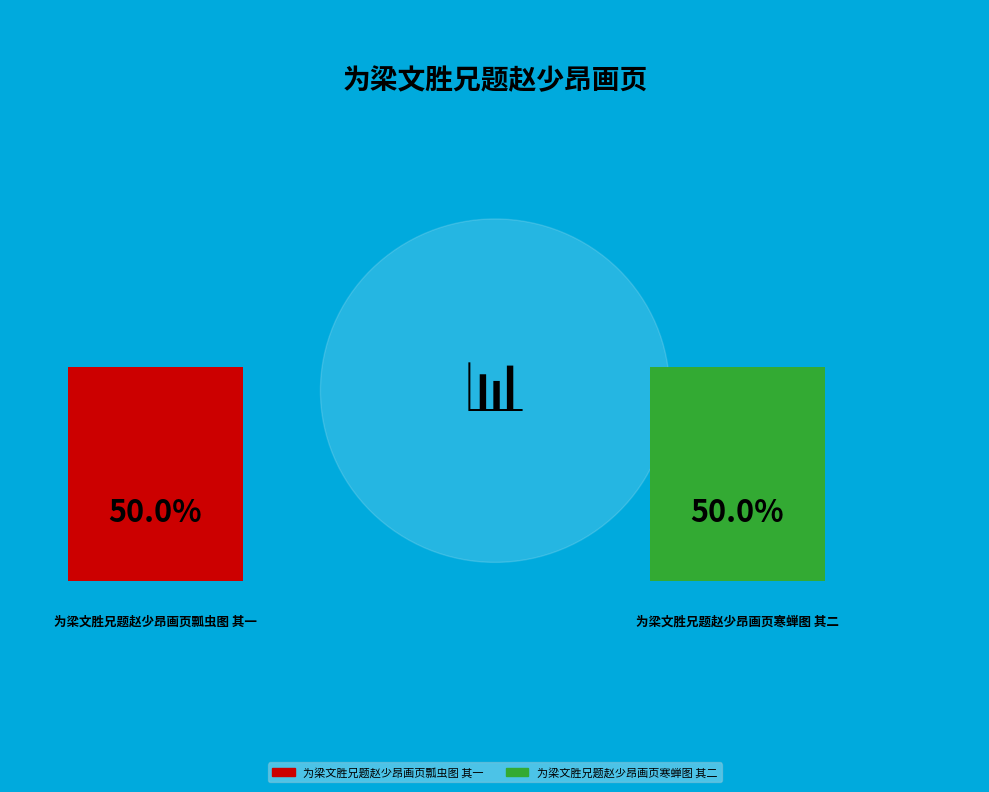

How much of the chart is everything except 为梁文胜兄题赵少昂画页瓢虫图 其一?

50.0%